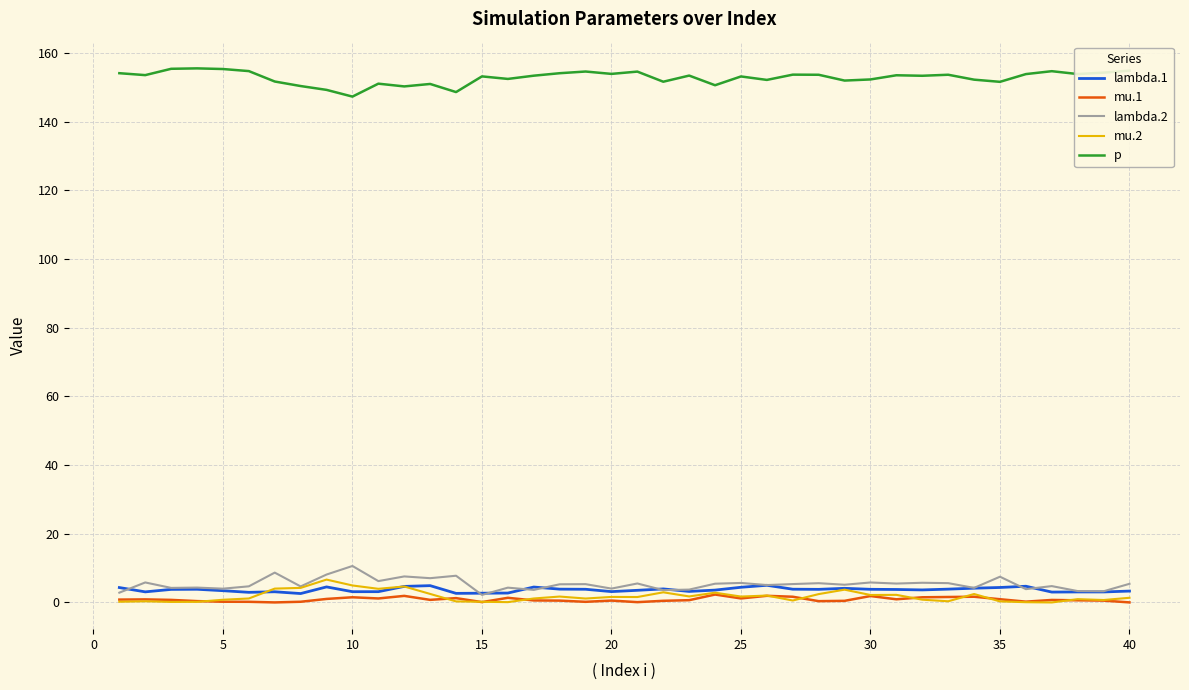

What is the sum of all lambda.1 values?

147.4